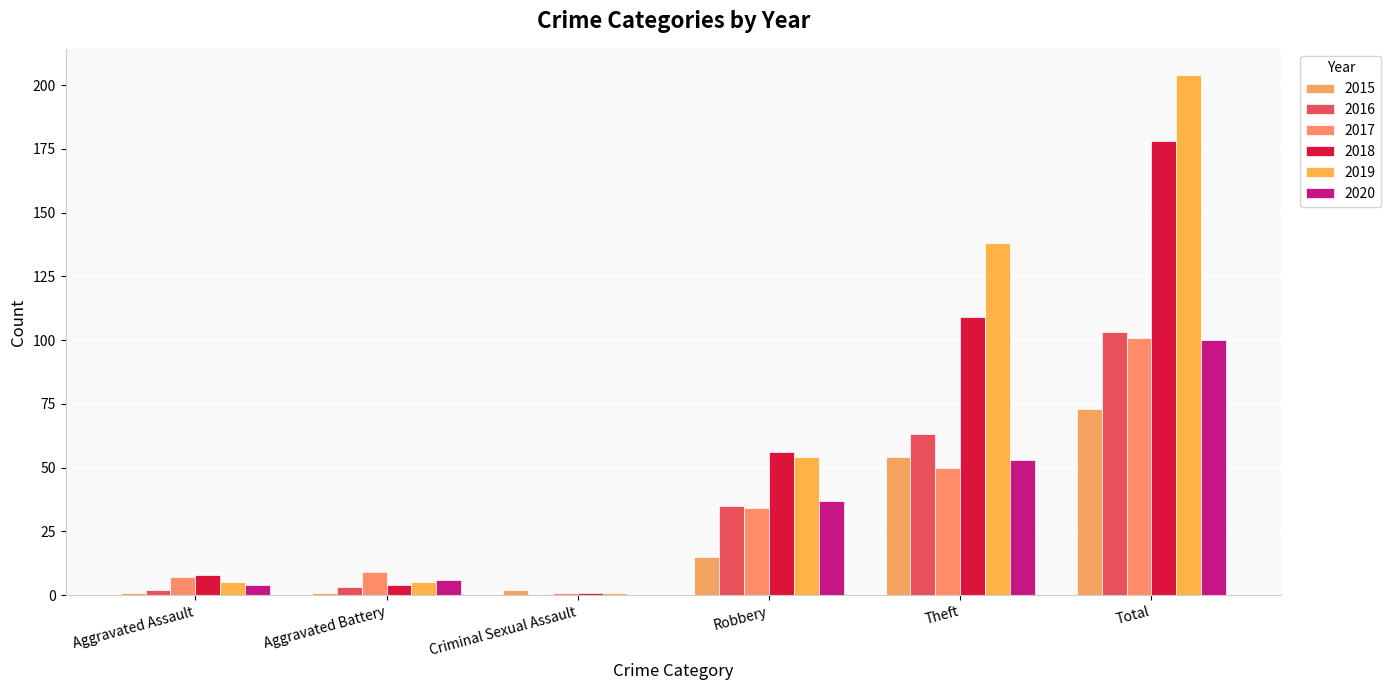

At how many categories does at least one series exceed 182?

1